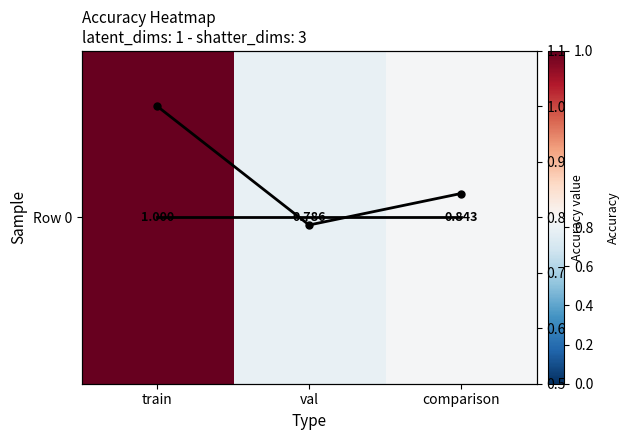

What is the difference between the maximum and minimum values in the Row 0 series?

0.2